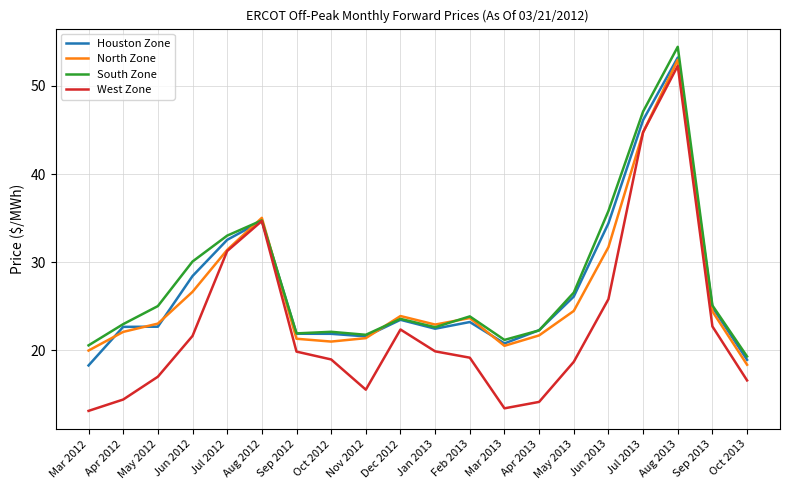

What are all the series names shown in the legend?

Houston Zone, North Zone, South Zone, West Zone